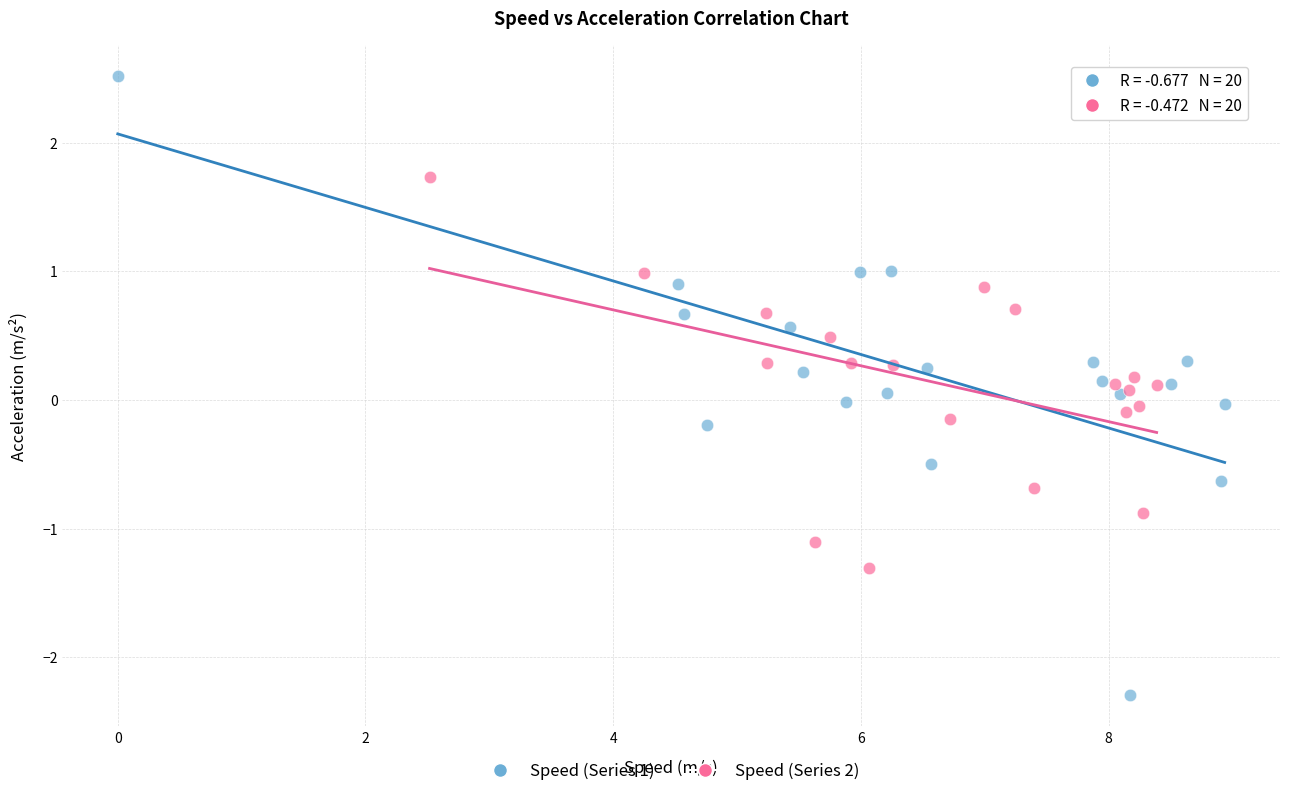

Which series reaches the maximum Y coordinate?

Speed (Series 1)